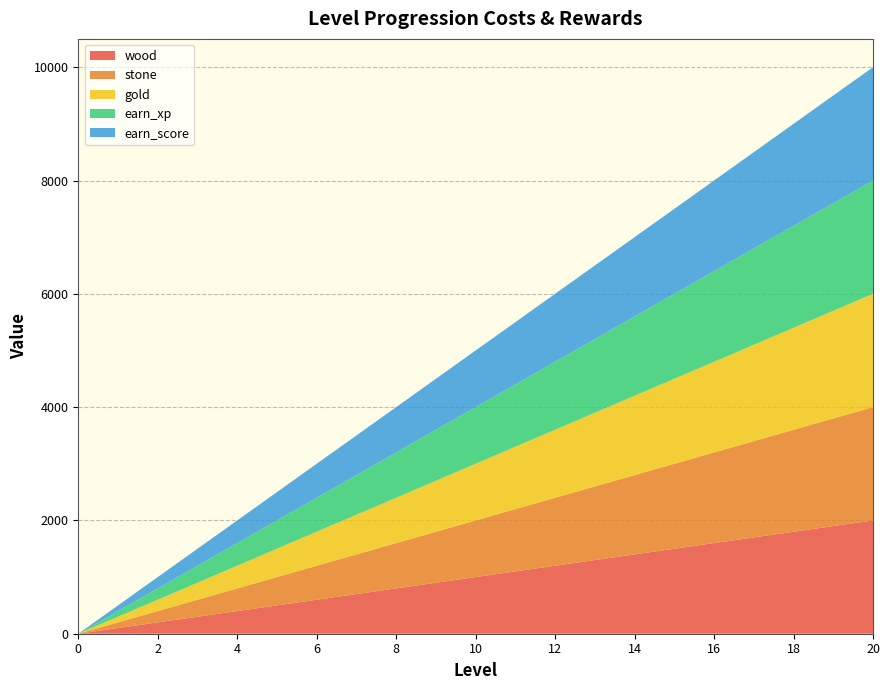

Reading left to right, transcribe all the data shown in this chart.

wood: 0=0	1=100	2=200	3=300	4=400	5=500	6=600	7=700	8=800	9=900	10=1000	11=1100	12=1200	13=1300	14=1400	15=1500	16=1600	17=1700	18=1800	19=1900	20=2000
stone: 0=0	1=100	2=200	3=300	4=400	5=500	6=600	7=700	8=800	9=900	10=1000	11=1100	12=1200	13=1300	14=1400	15=1500	16=1600	17=1700	18=1800	19=1900	20=2000
gold: 0=0	1=100	2=200	3=300	4=400	5=500	6=600	7=700	8=800	9=900	10=1000	11=1100	12=1200	13=1300	14=1400	15=1500	16=1600	17=1700	18=1800	19=1900	20=2000
earn_xp: 0=0	1=100	2=200	3=300	4=400	5=500	6=600	7=700	8=800	9=900	10=1000	11=1100	12=1200	13=1300	14=1400	15=1500	16=1600	17=1700	18=1800	19=1900	20=2000
earn_score: 0=0	1=100	2=200	3=300	4=400	5=500	6=600	7=700	8=800	9=900	10=1000	11=1100	12=1200	13=1300	14=1400	15=1500	16=1600	17=1700	18=1800	19=1900	20=2000